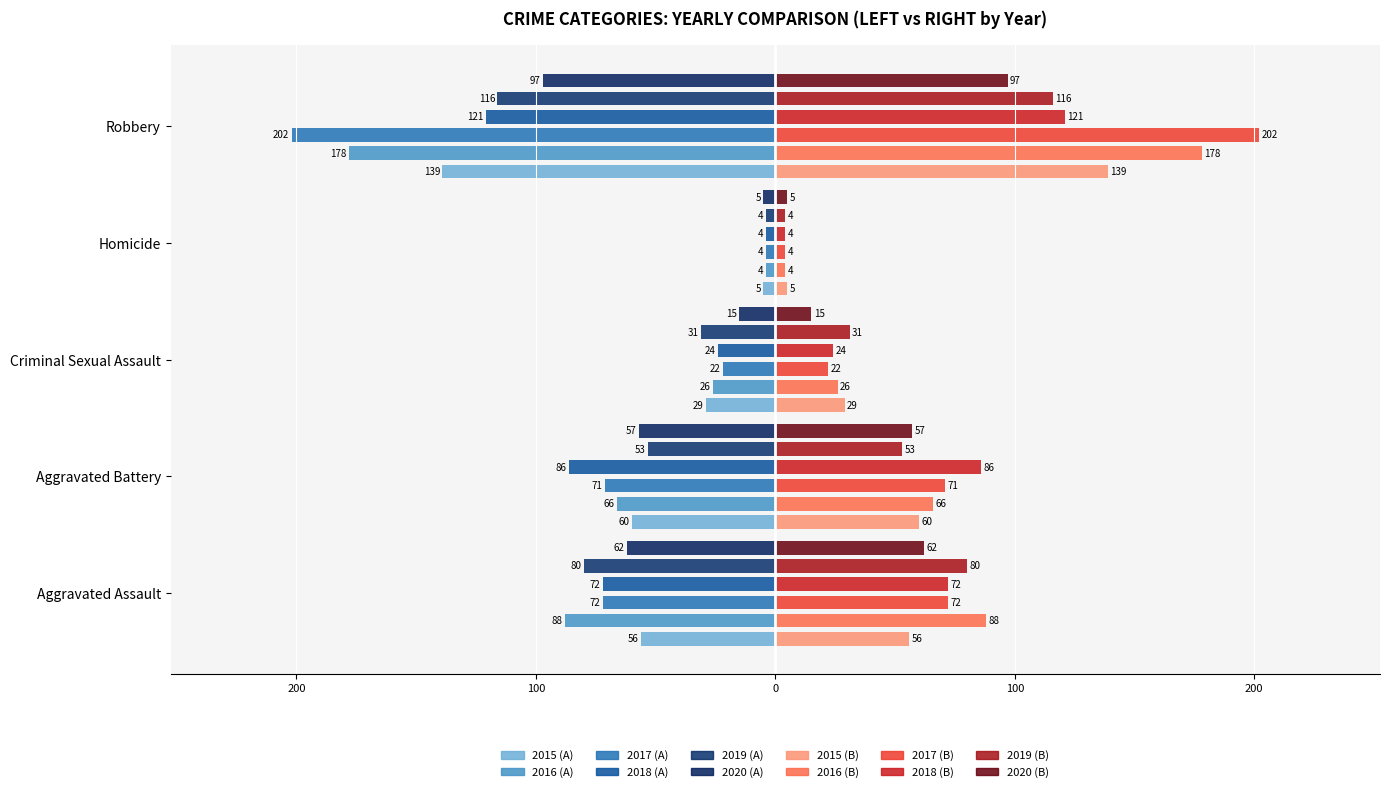

Are the bars horizontal?

Yes